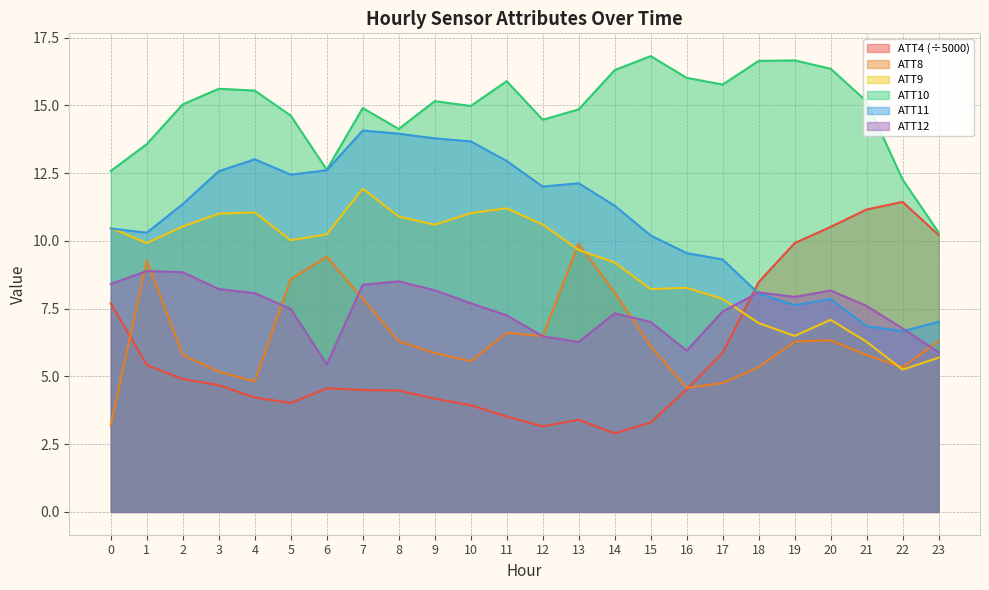

Where do ATT8 and ATT12 first cross each other?

0 and 1